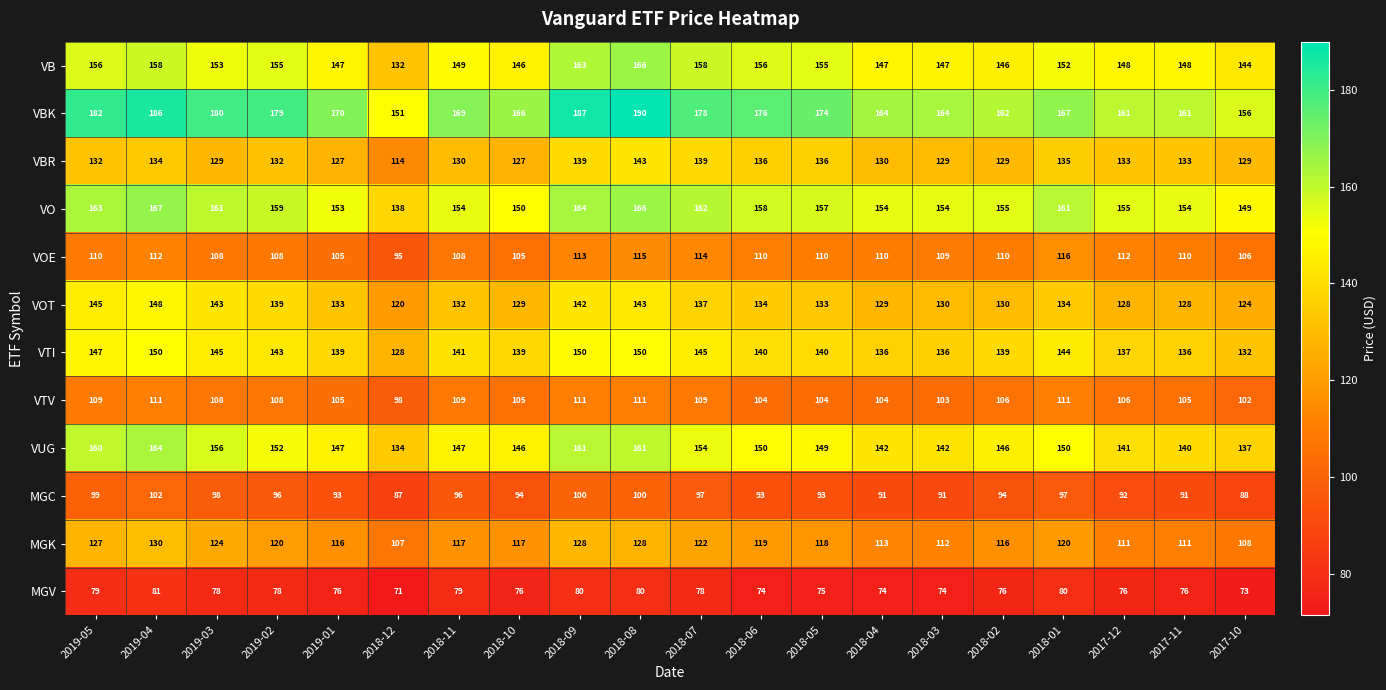

How many data points does each series have?

20